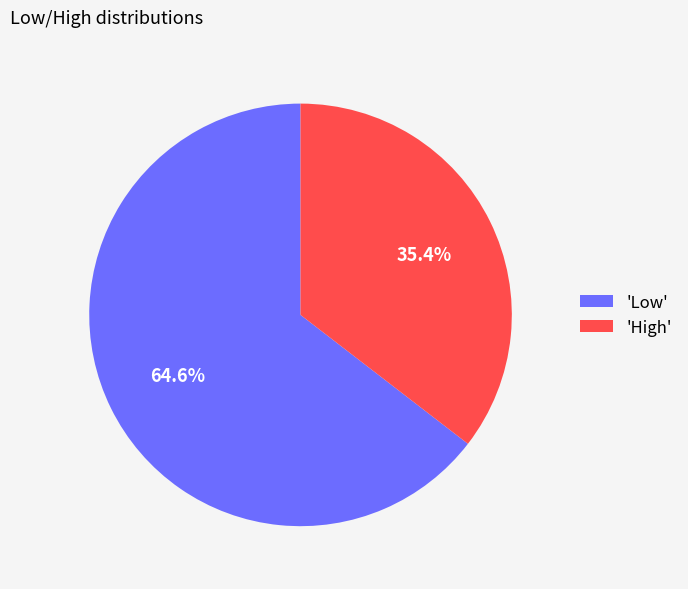

Which has a higher value, 'Low' or 'High'?

'Low'